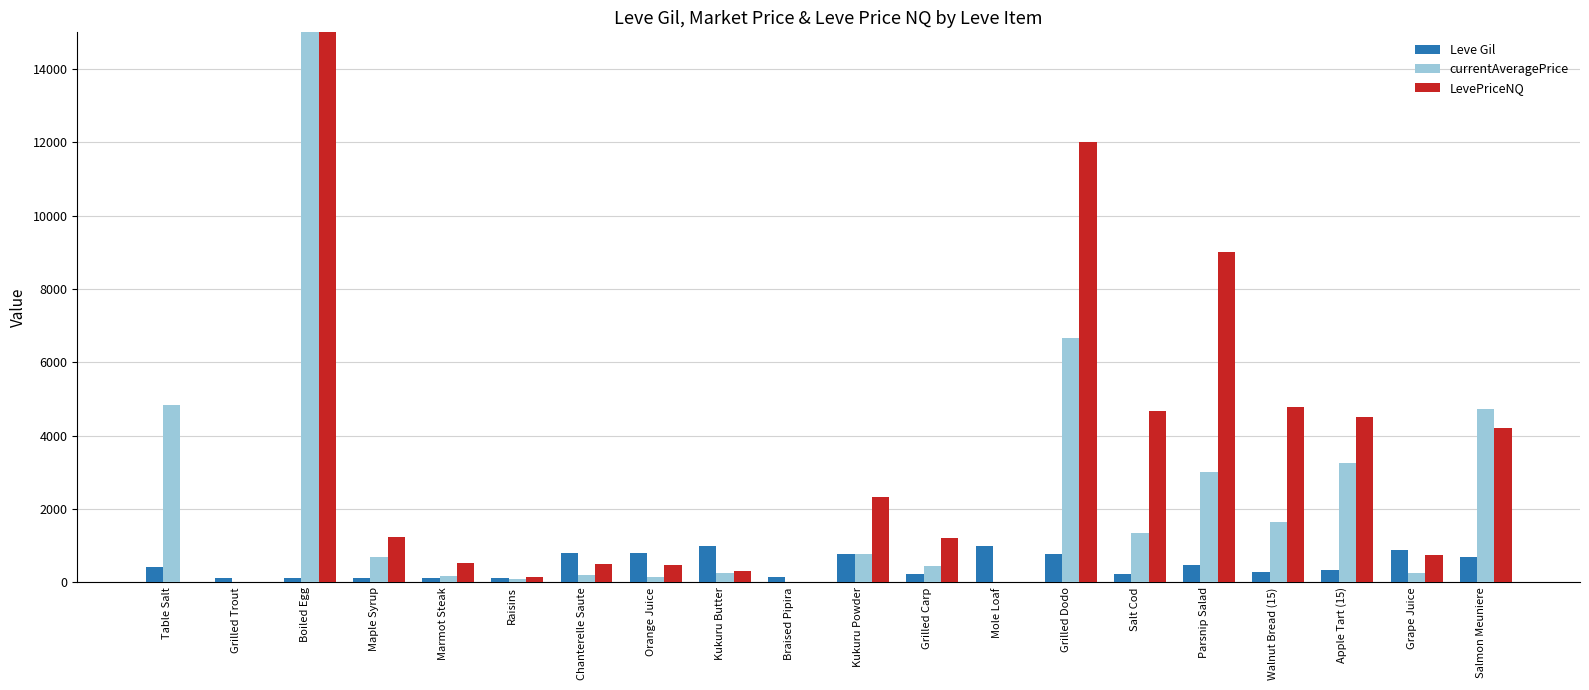

Are the bars horizontal?

No